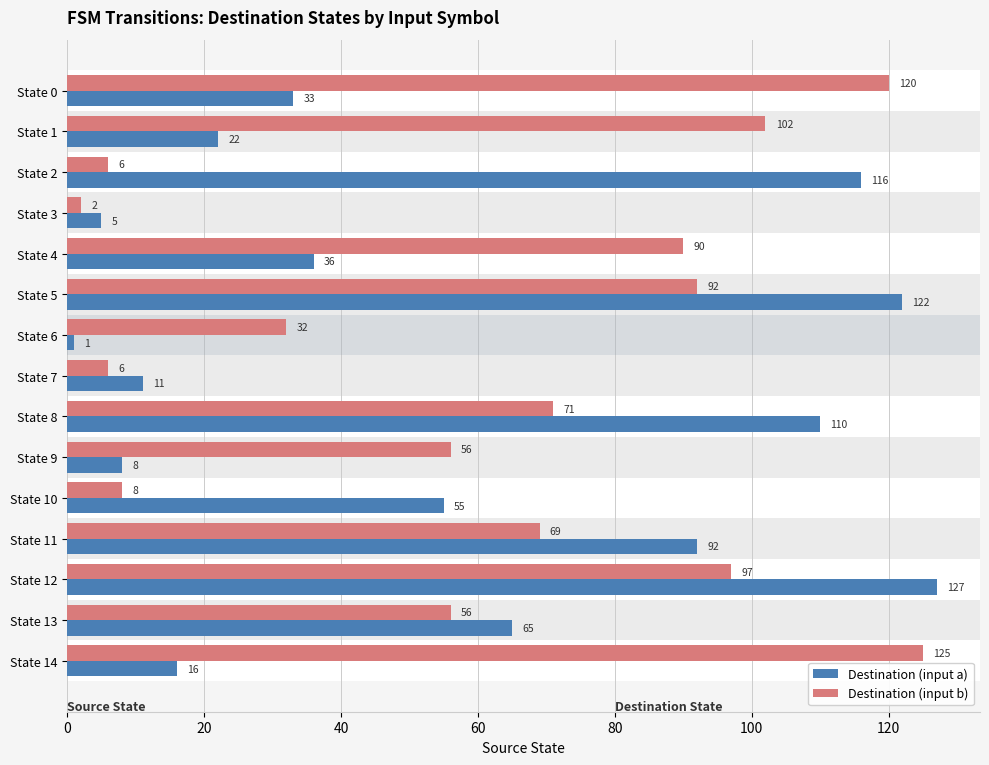

What is the lowest value of the Destination (input a) series?

1